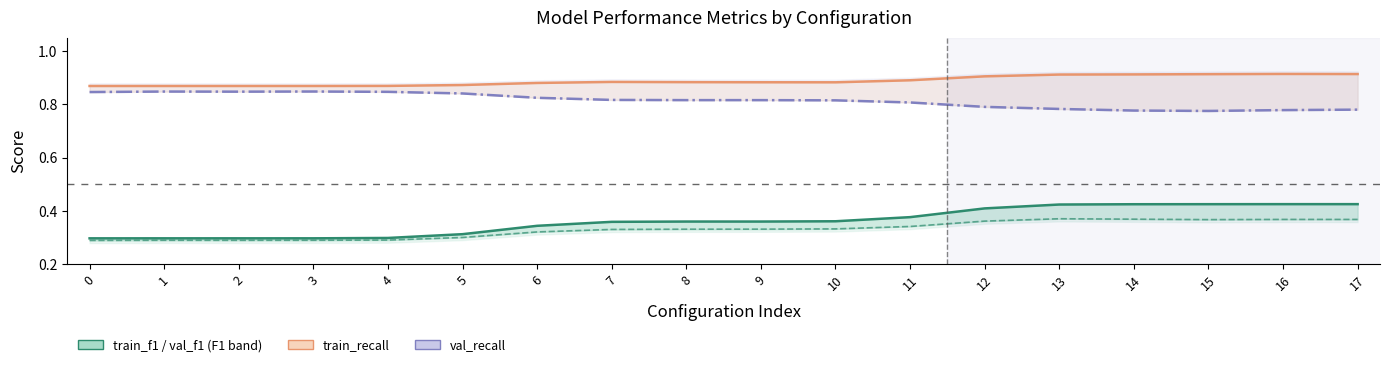

True or false: val_recall and val_f1 intersect in this chart.

False